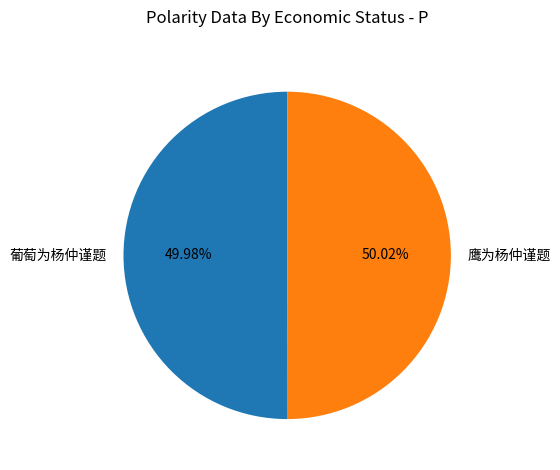

What is the ratio of the value at 鹰为杨仲谨题 to the value at 葡萄为杨仲谨题?

1.0